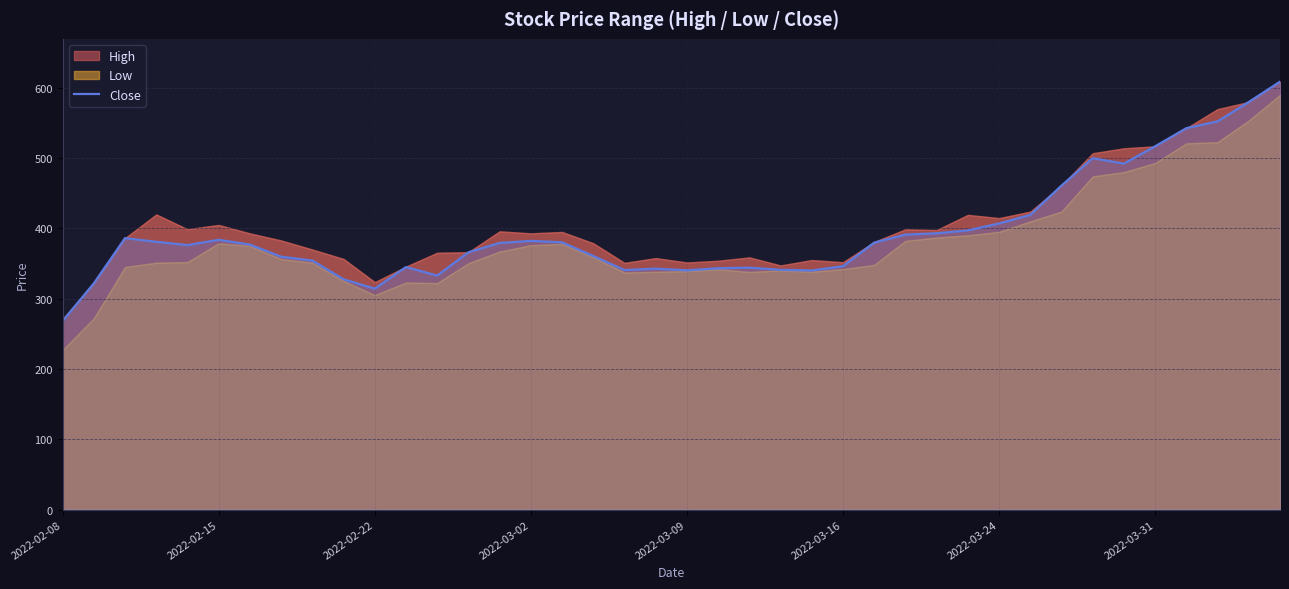

How many points are lower than both their immediate neighbors (excluding endpoints)?

7